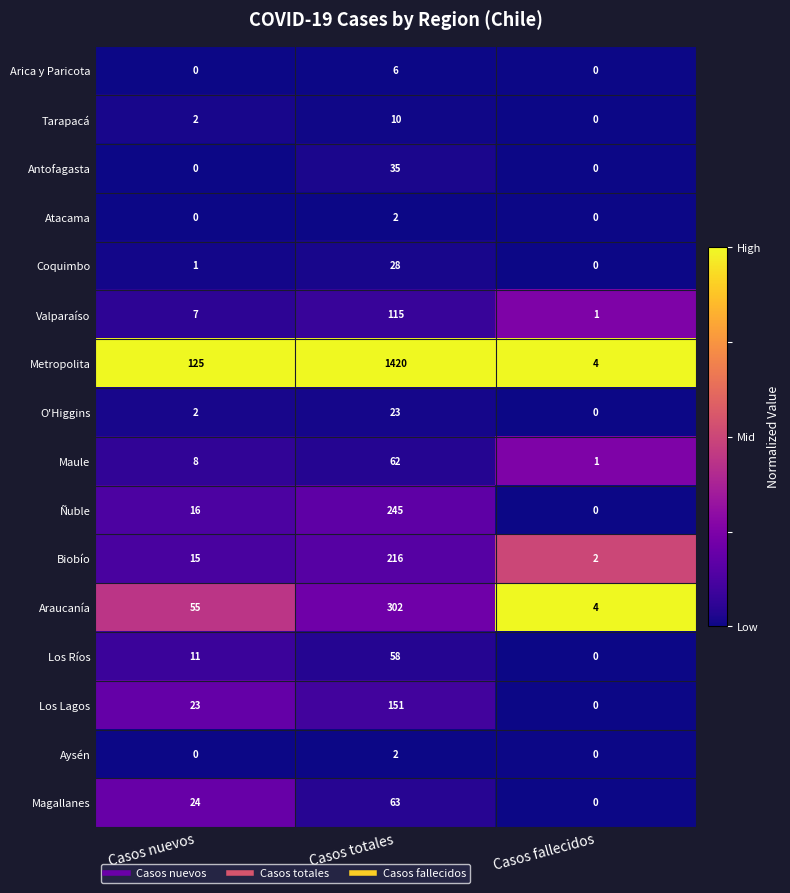

What is the greatest value displayed?

1420